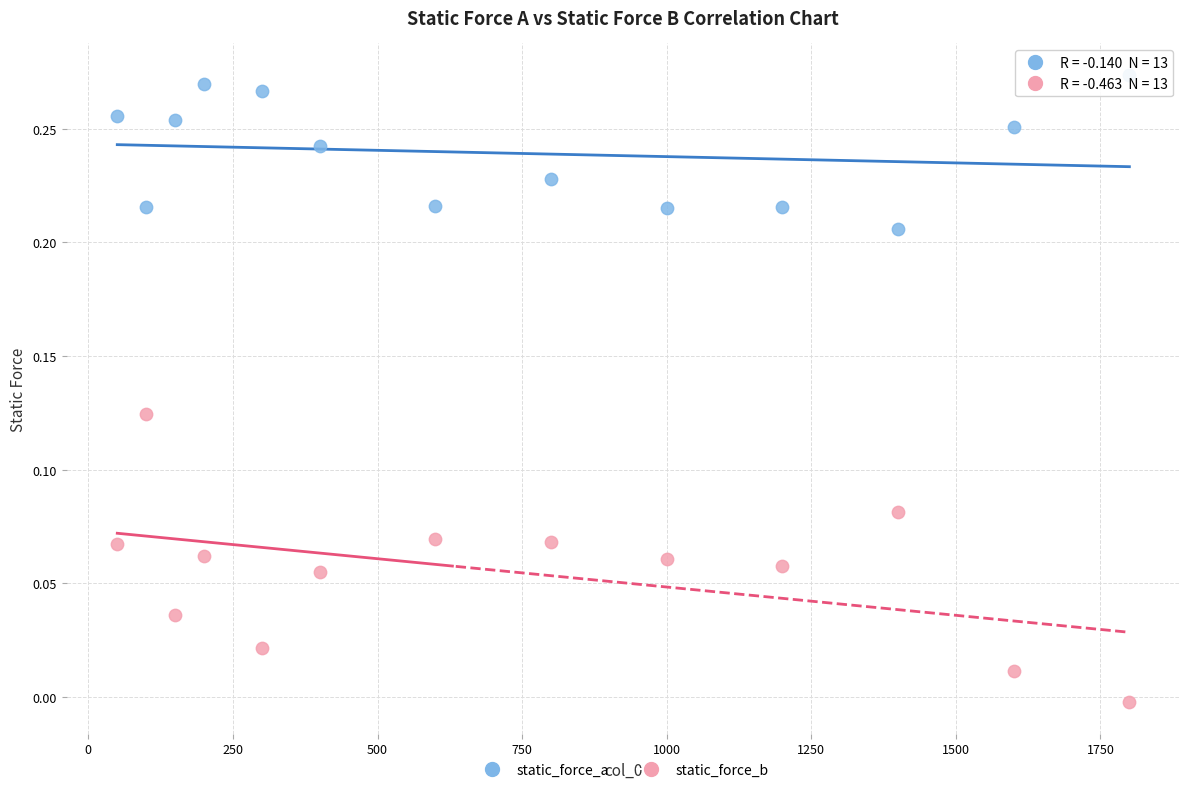

Which series reaches the minimum Y coordinate?

static_force_b